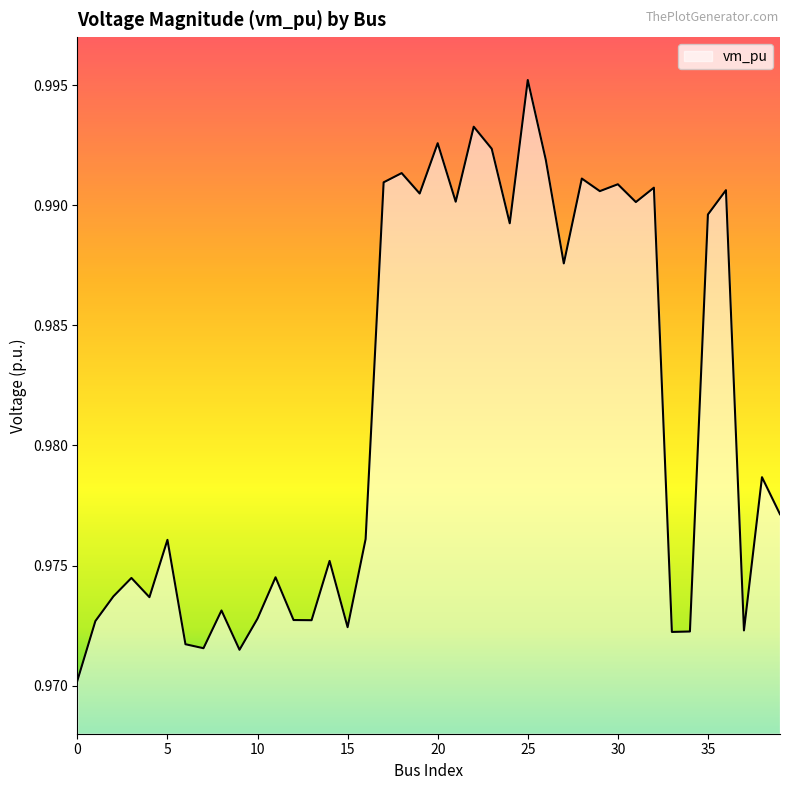

Rank the categories by value from lowest to highest.

0, 9, 7, 6, 33, 34, 37, 15, 1, 13, 12, 10, 8, 4, 2, 3, 11, 14, 5, 16, 39, 38, 27, 24, 35, 31, 21, 19, 29, 36, 32, 30, 17, 28, 18, 26, 23, 20, 22, 25